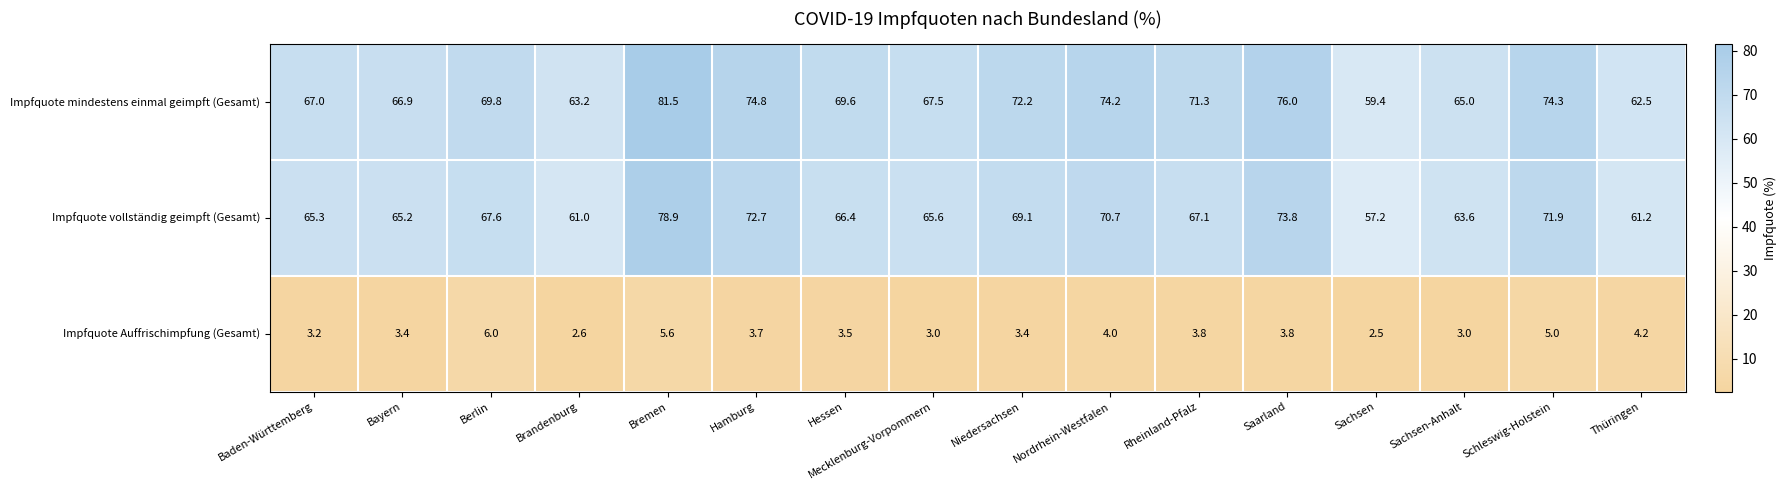

How many categories are shown in the chart?

16